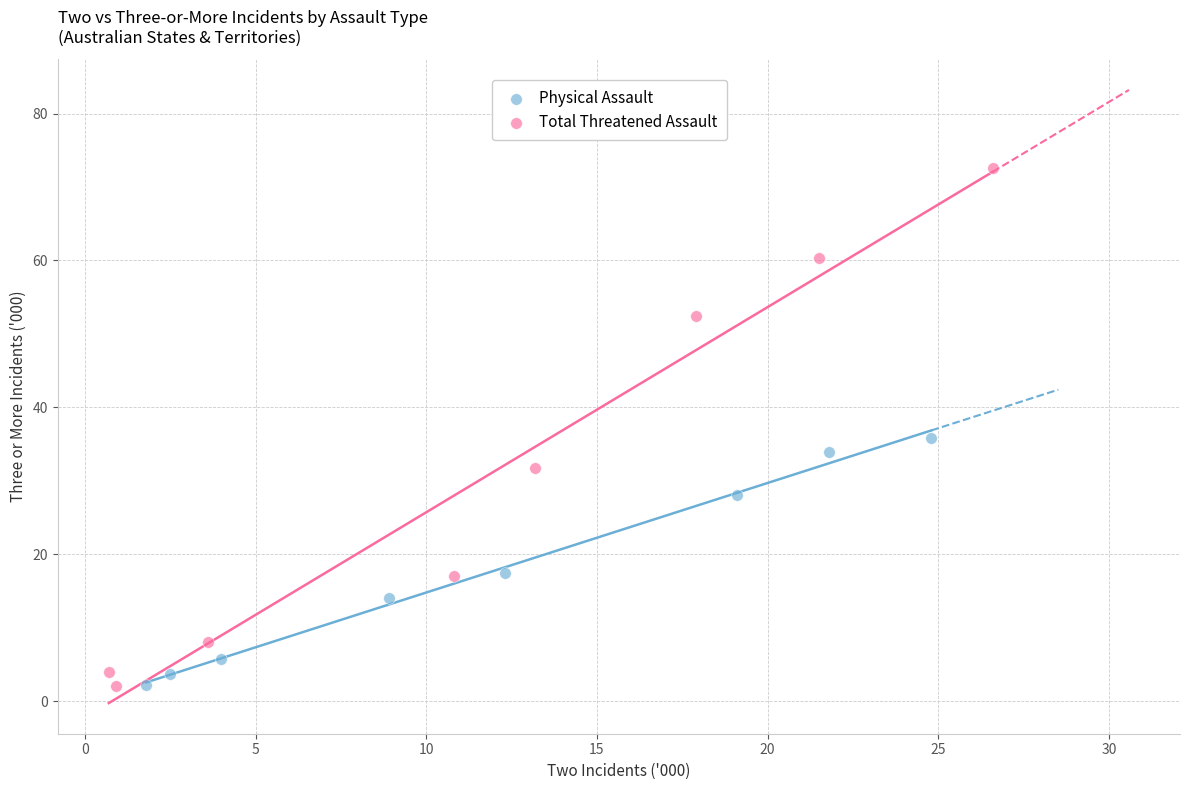

What are all the series names shown in the legend?

Physical Assault, Total Threatened Assault